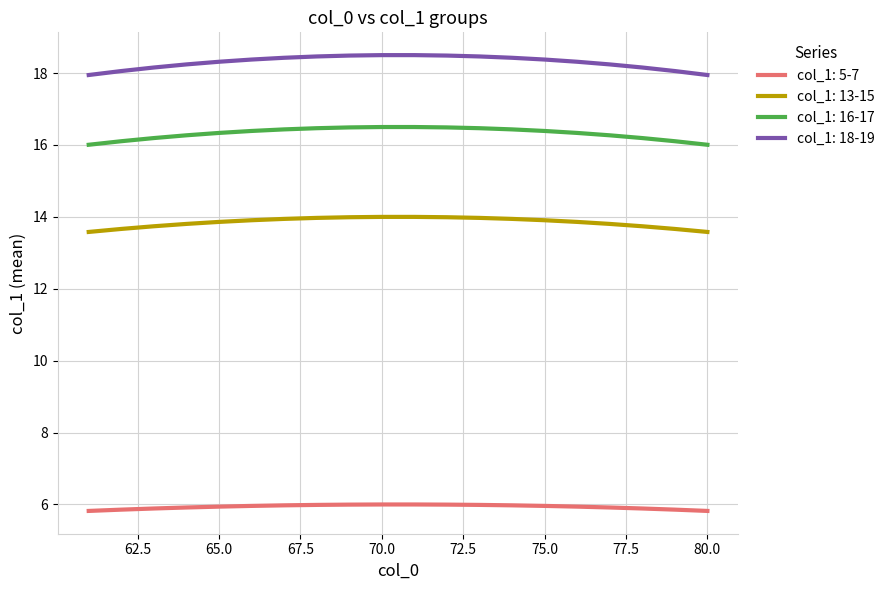

List the series in order of their peak value, highest first.

col_1: 18-19, col_1: 16-17, col_1: 13-15, col_1: 5-7